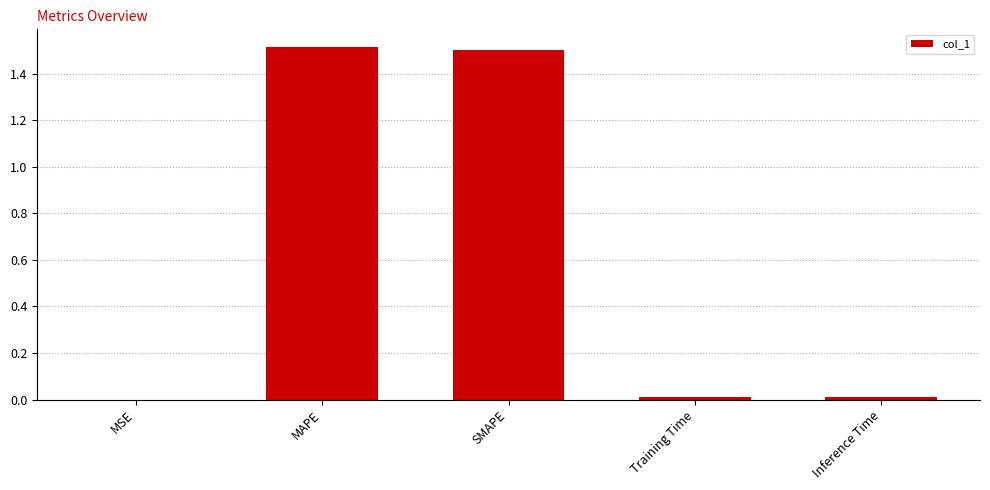

Count the number of categories in the chart.

5